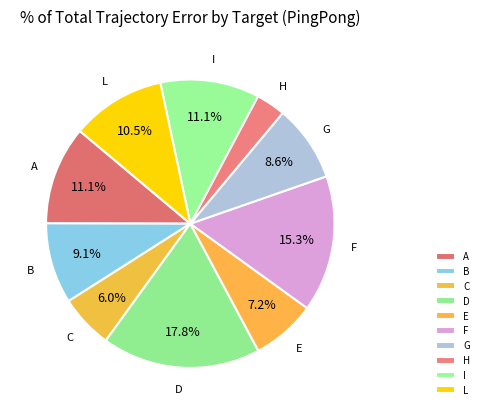

Is the sum of C and F greater than half?

No